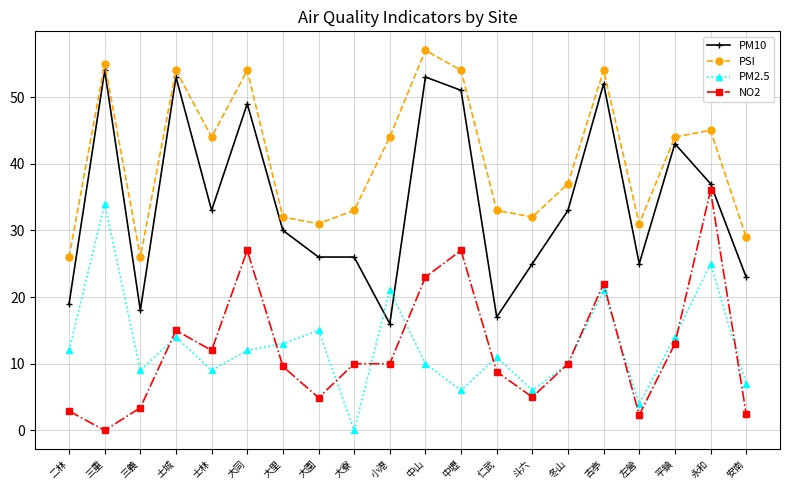

How many values in the PM2.5 series are below 12?

10